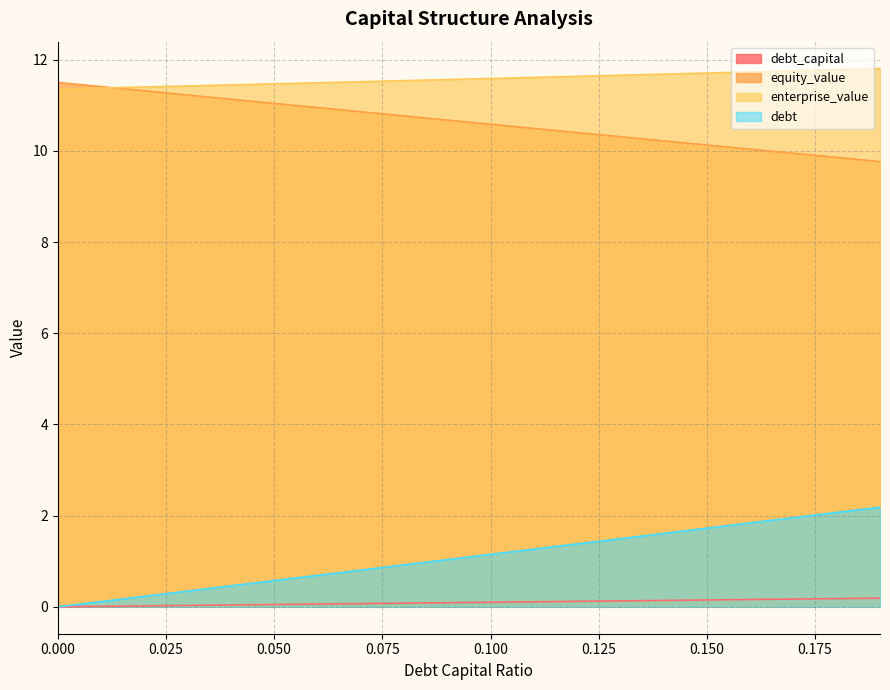

Which series has the largest total across all categories?

enterprise_value